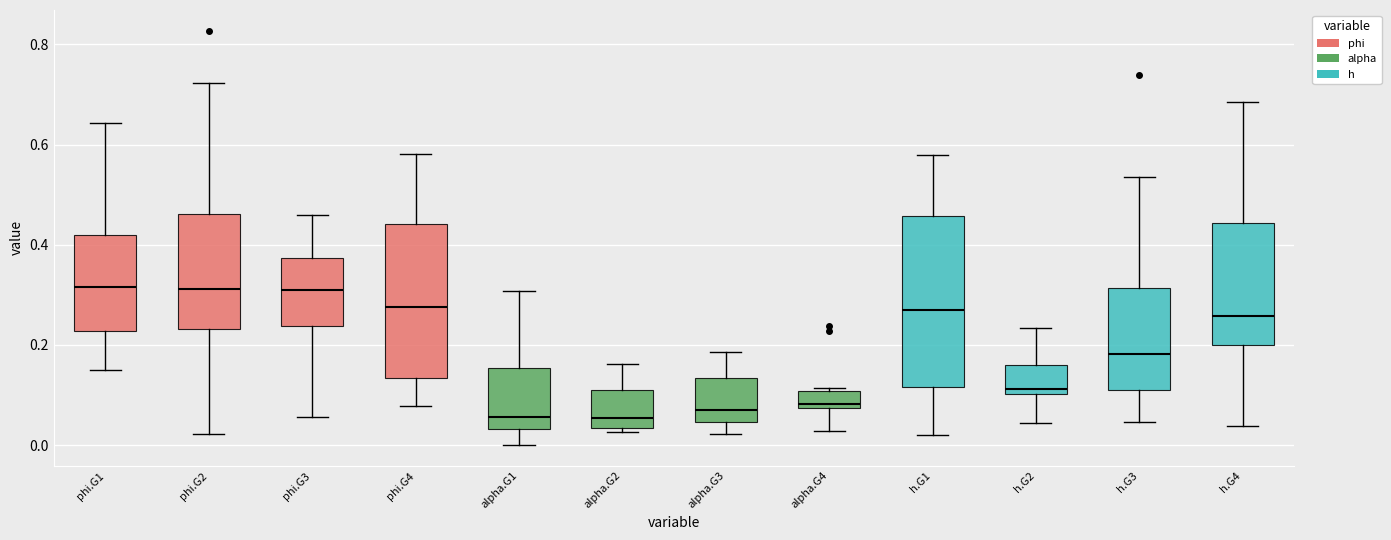

Reading left to right, read every box against the y-axis: the position of its median line, the range the box covers, and the ends of its whiskers. The values are not printed on the chart, so give them approximately, as read against the axis.

phi.G1: median 0.32, box 0.22 to 0.42, whiskers 0.14 to 0.64
phi.G2: median 0.32, box 0.24 to 0.46, whiskers 0.02 to 0.72
phi.G3: median 0.30, box 0.24 to 0.38, whiskers 0.06 to 0.46
phi.G4: median 0.28, box 0.14 to 0.44, whiskers 0.08 to 0.58
alpha.G1: median 0.06, box 0.04 to 0.16, whiskers 0.00 to 0.30
alpha.G2: median 0.06, box 0.04 to 0.12, whiskers 0.02 to 0.16
alpha.G3: median 0.06, box 0.04 to 0.14, whiskers 0.02 to 0.18
alpha.G4: median 0.08 (just above the box's lower edge), box 0.08 to 0.10, whiskers 0.02 to 0.12
h.G1: median 0.26, box 0.12 to 0.46, whiskers 0.02 to 0.58
h.G2: median 0.12, box 0.10 to 0.16, whiskers 0.04 to 0.24
h.G3: median 0.18, box 0.10 to 0.32, whiskers 0.04 to 0.54
h.G4: median 0.26, box 0.20 to 0.44, whiskers 0.04 to 0.68